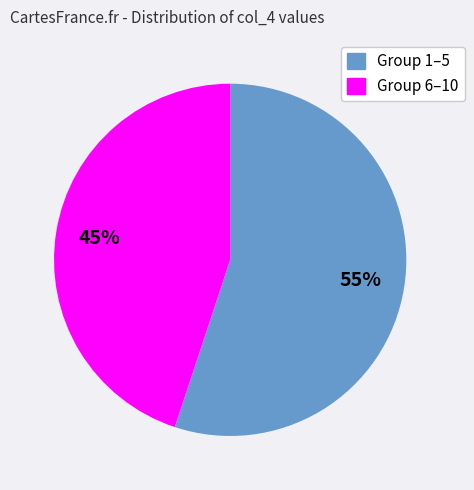

To the nearest percent, what is the average slice percentage?

50%